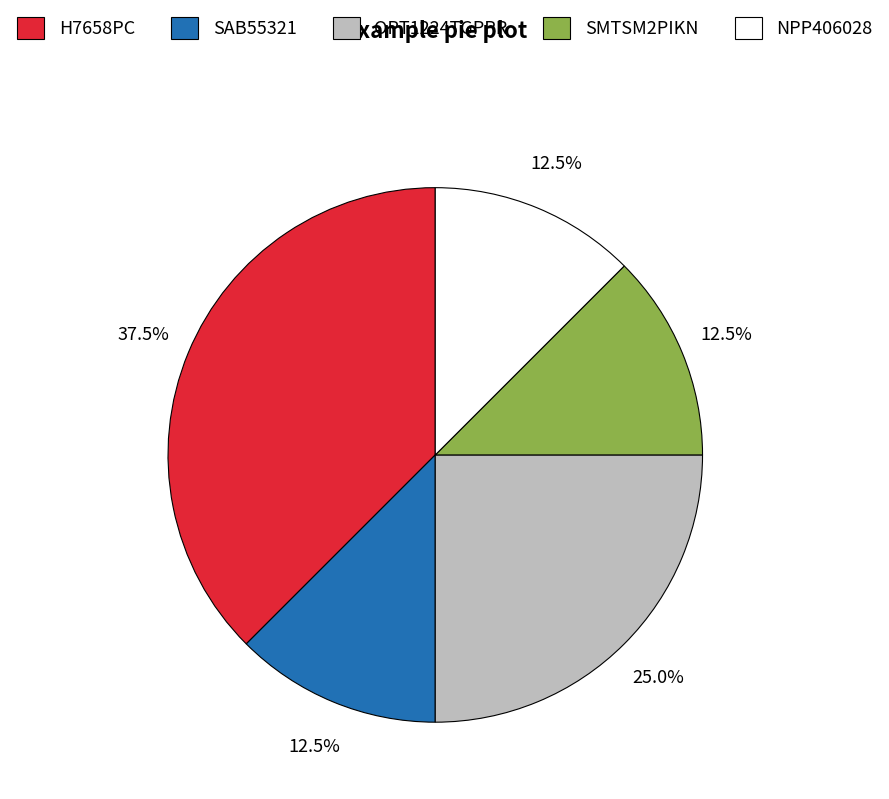

What is the largest slice in the pie chart?

H7658PC